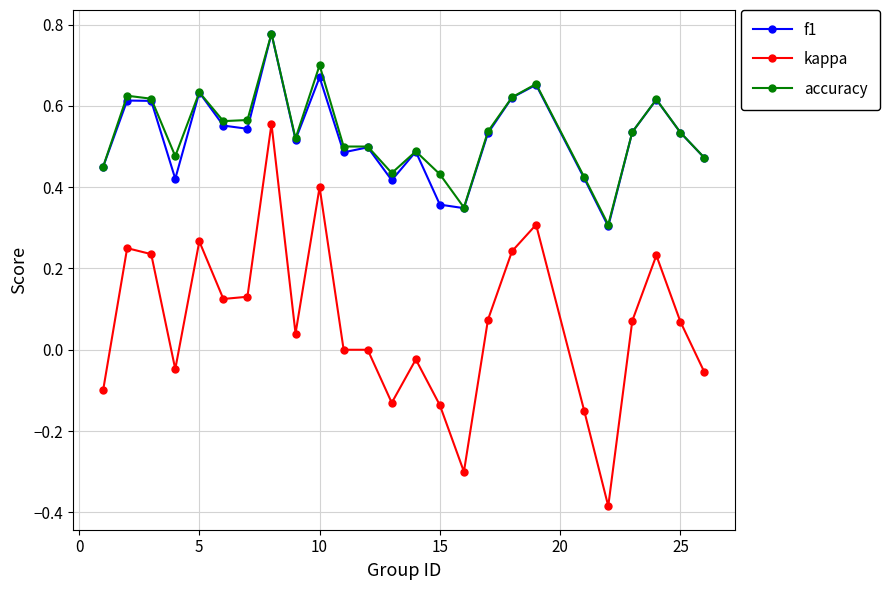

True or false: kappa and f1 cross at least once.

False